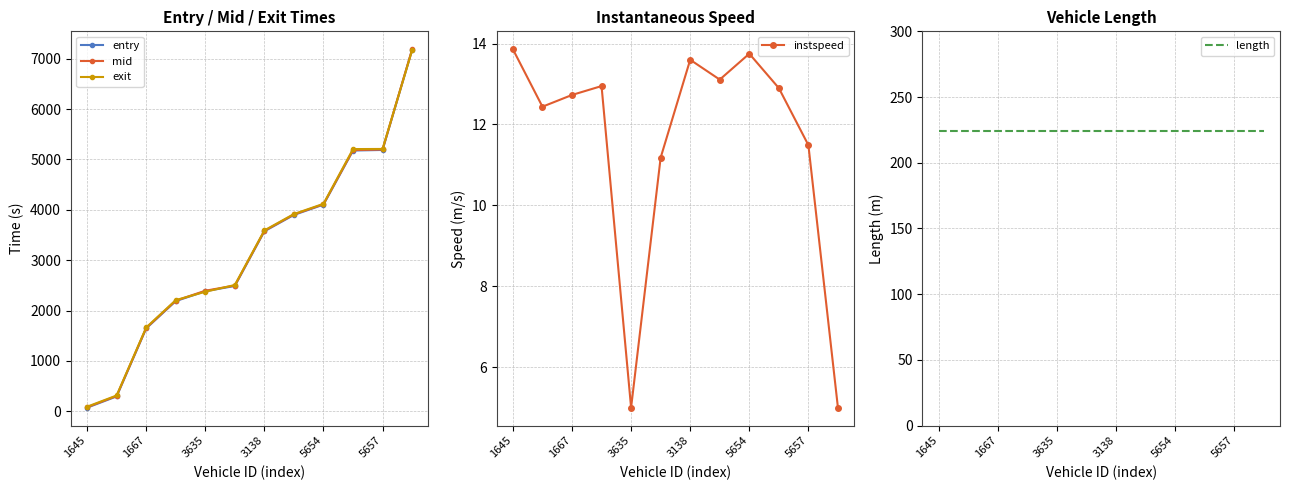

How many intersections are there between exit and entry?

3